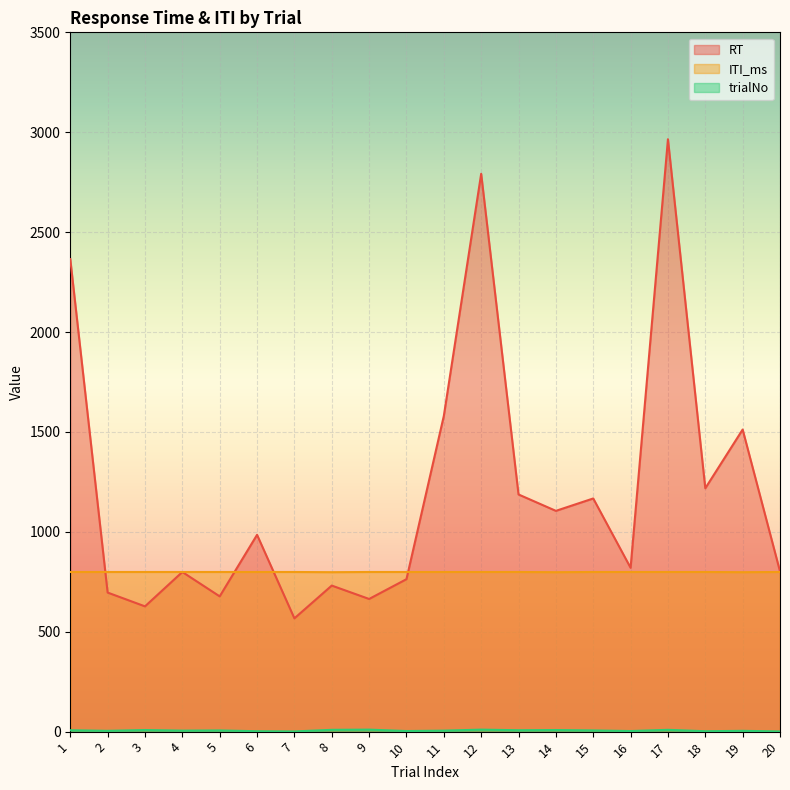

How many lines are shown in the chart?

3